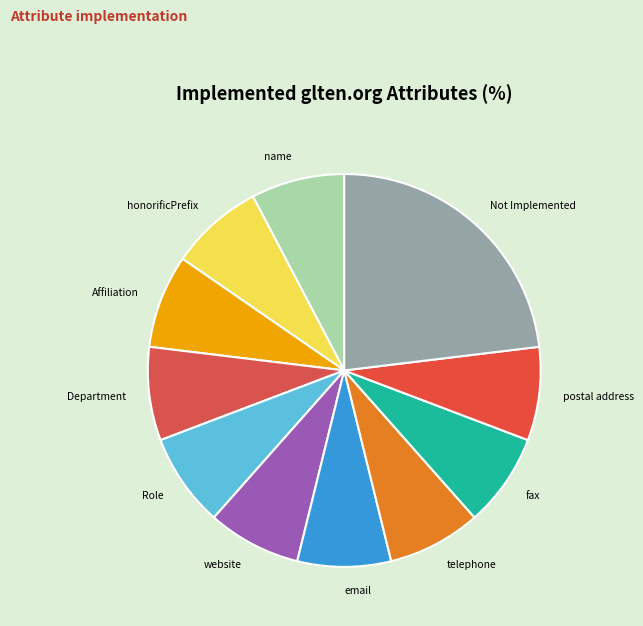

Which slice is the largest?

Not Implemented